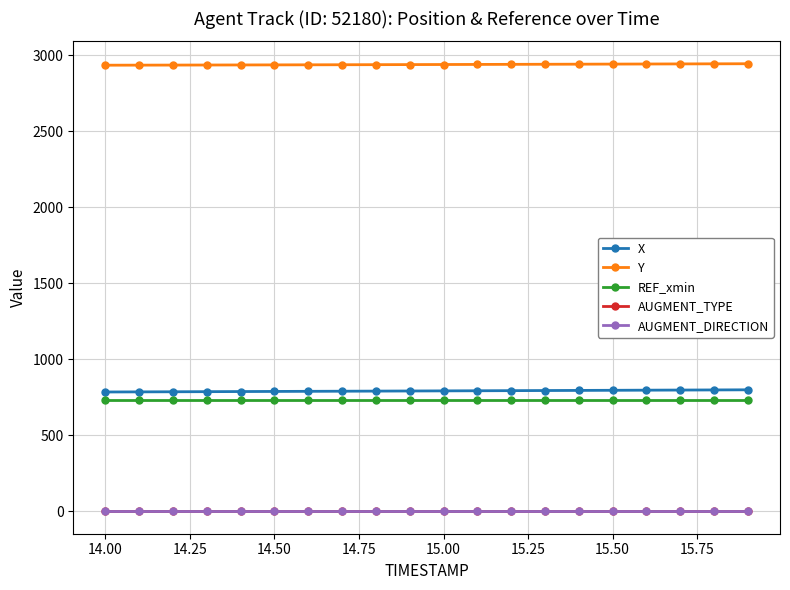

What are all the series names shown in the legend?

X, Y, REF_xmin, AUGMENT_TYPE, AUGMENT_DIRECTION